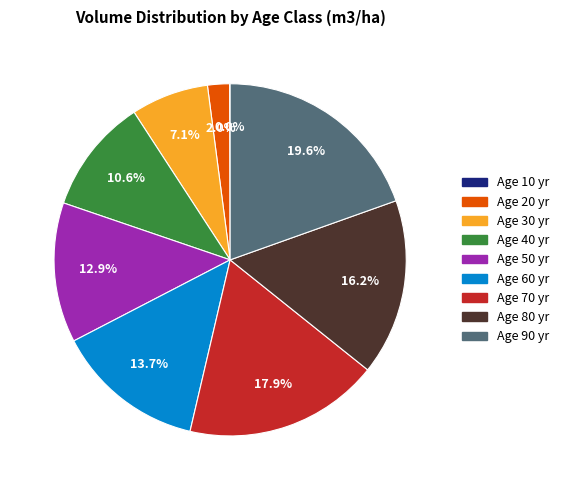

Is there a majority slice in this chart?

No